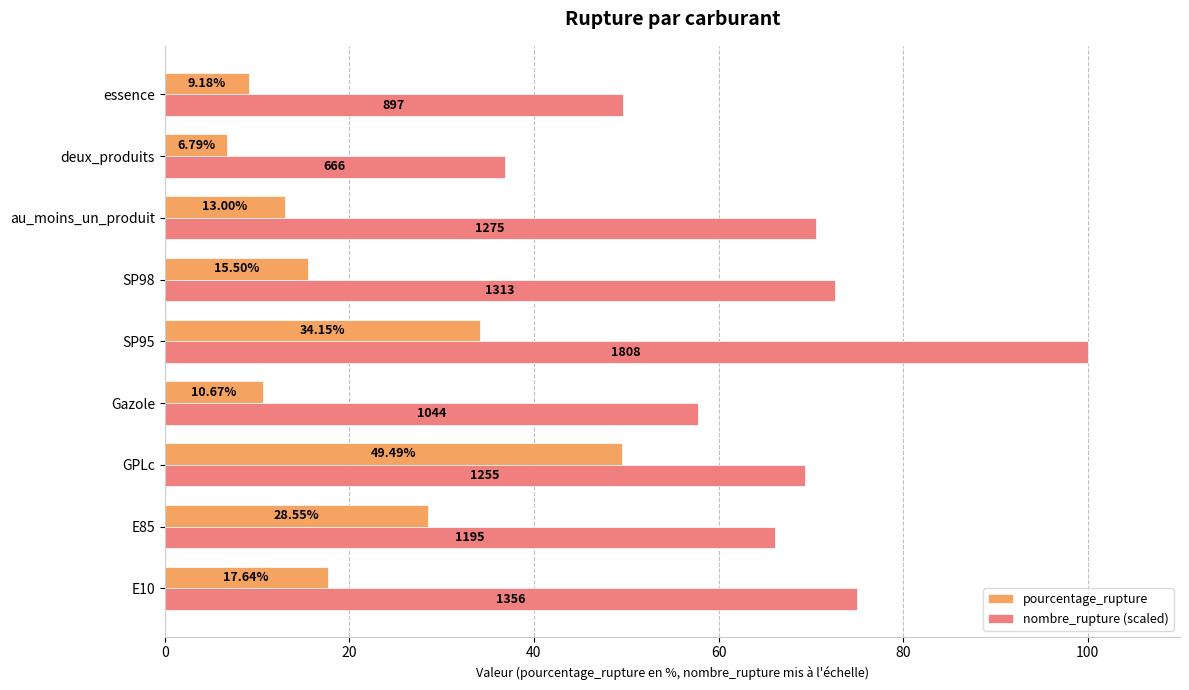

What is the difference between the maximum and minimum values in the nombre_rupture (scaled) series?

63.2